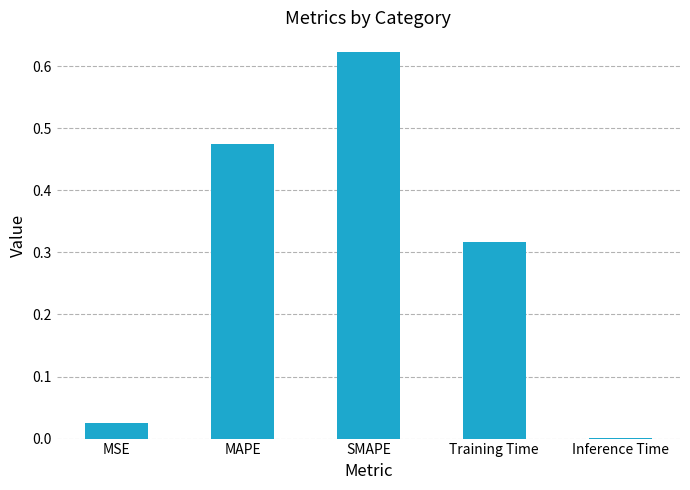

At which category does the chart reach its peak across all series?

SMAPE